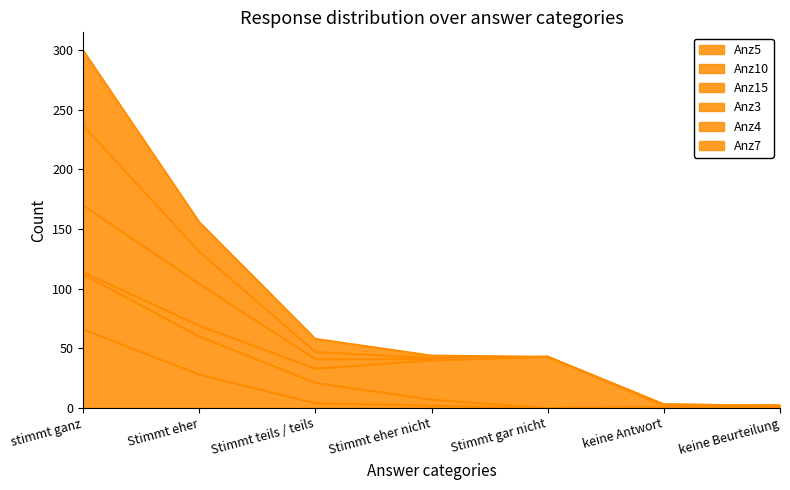

Is it true that Anz5 equals 28 at Stimmt eher?

True